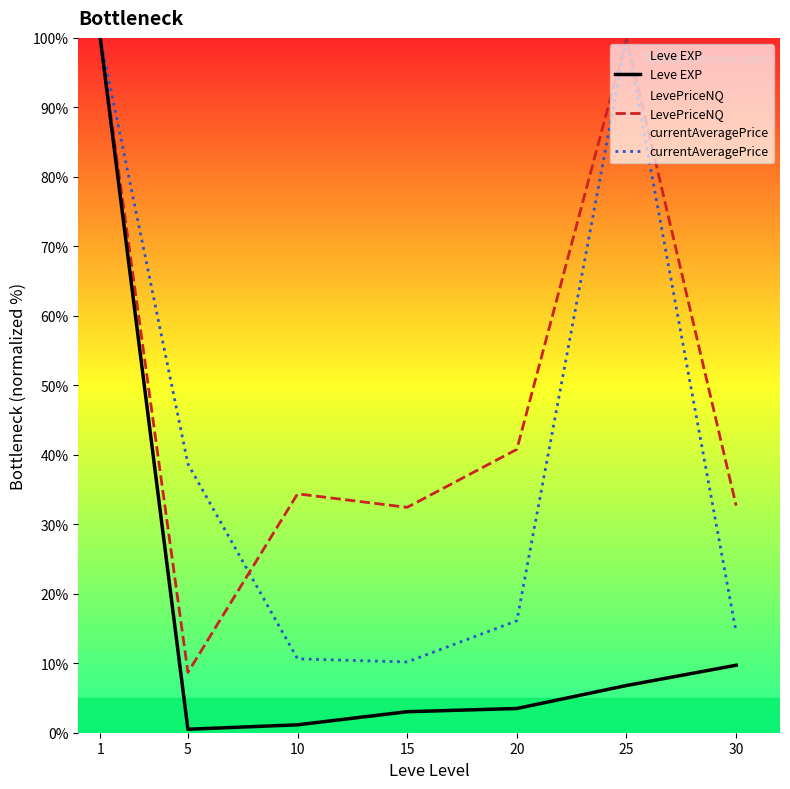

Which series has the largest total across all categories?

LevePriceNQ